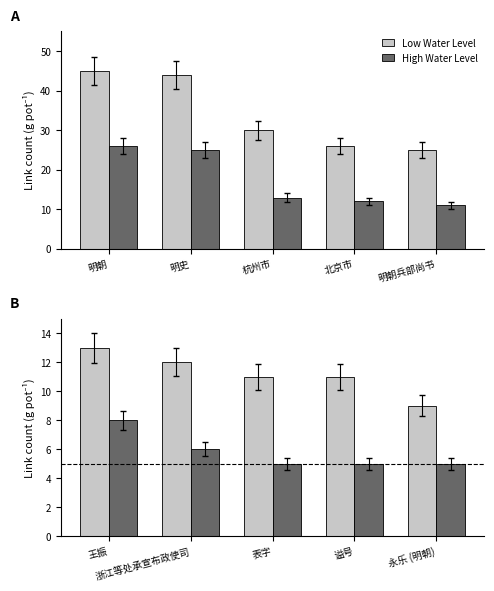

At which category is the sum across all series the highest?

王振